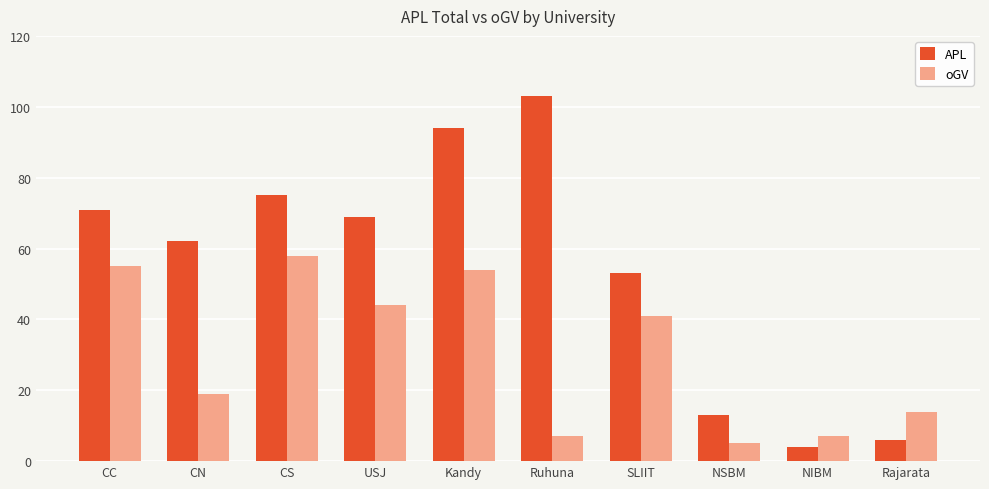

What is the sum of all APL values?

550